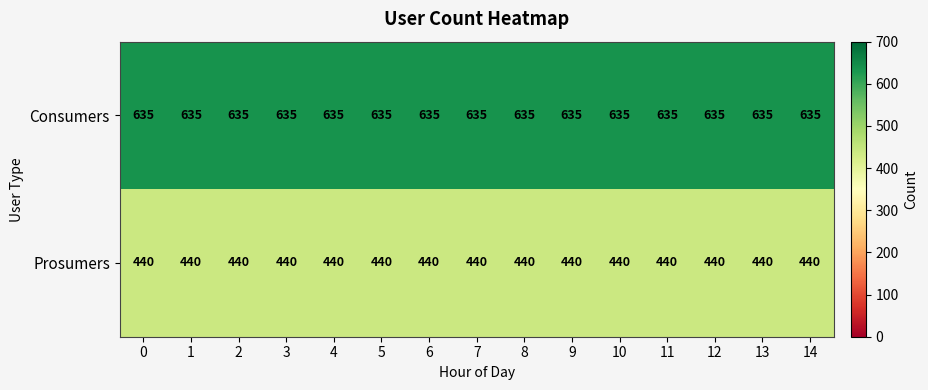

Is it true that Prosumers equals 578 at 13?

False